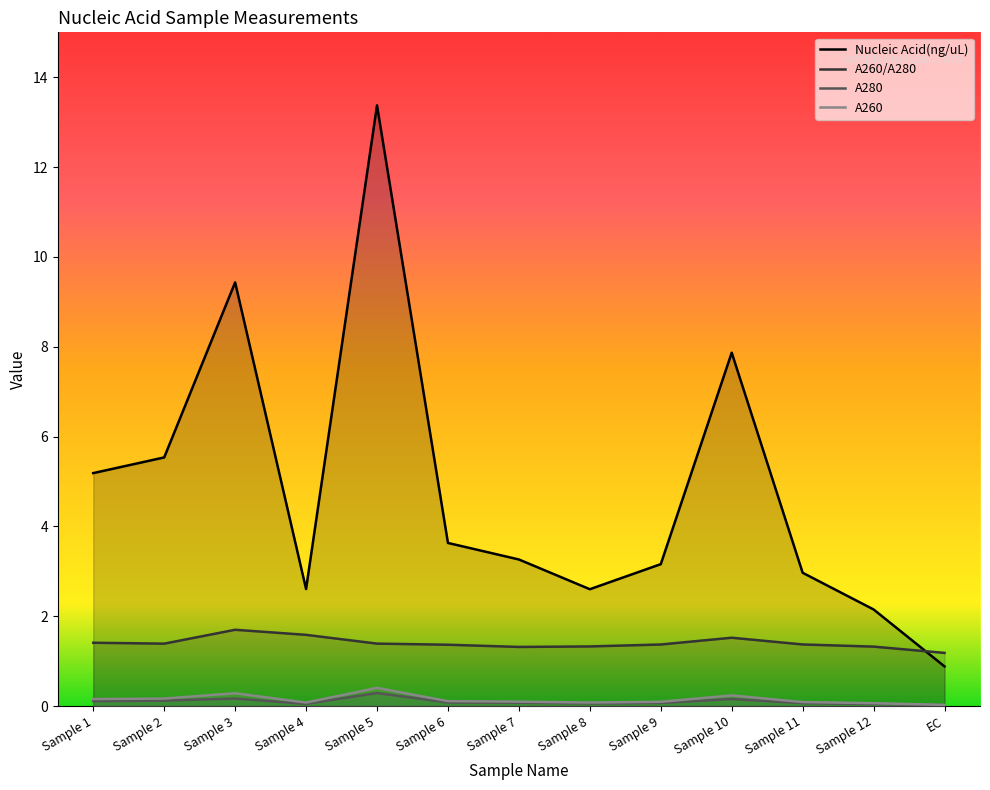

The value of A260/A280 at Sample 3 is 1.7. True or false?

True